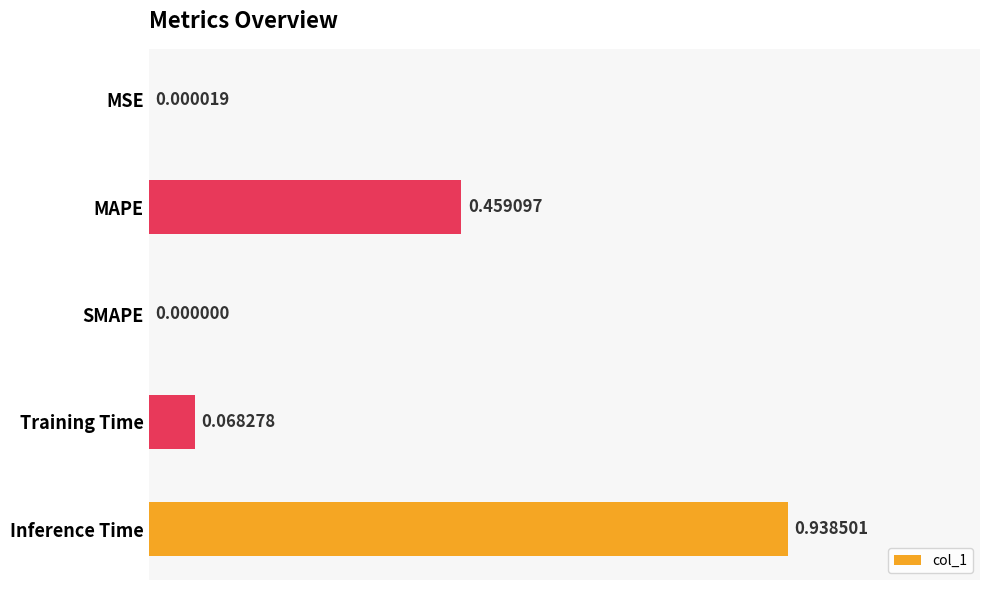

Which category has the highest value across all series?

Inference Time